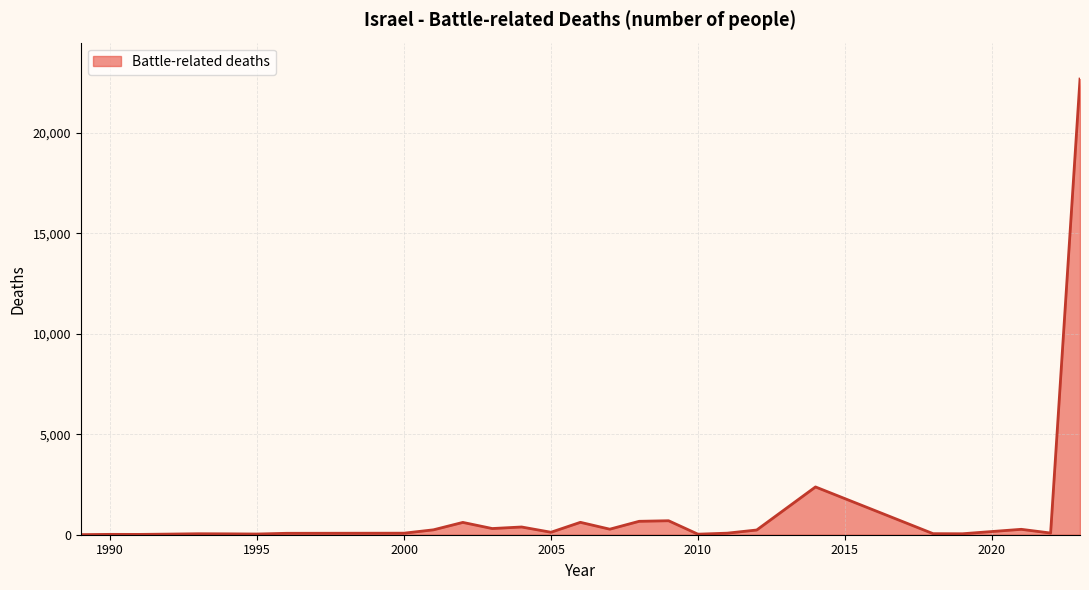

What is the difference between the maximum and minimum values?

22670